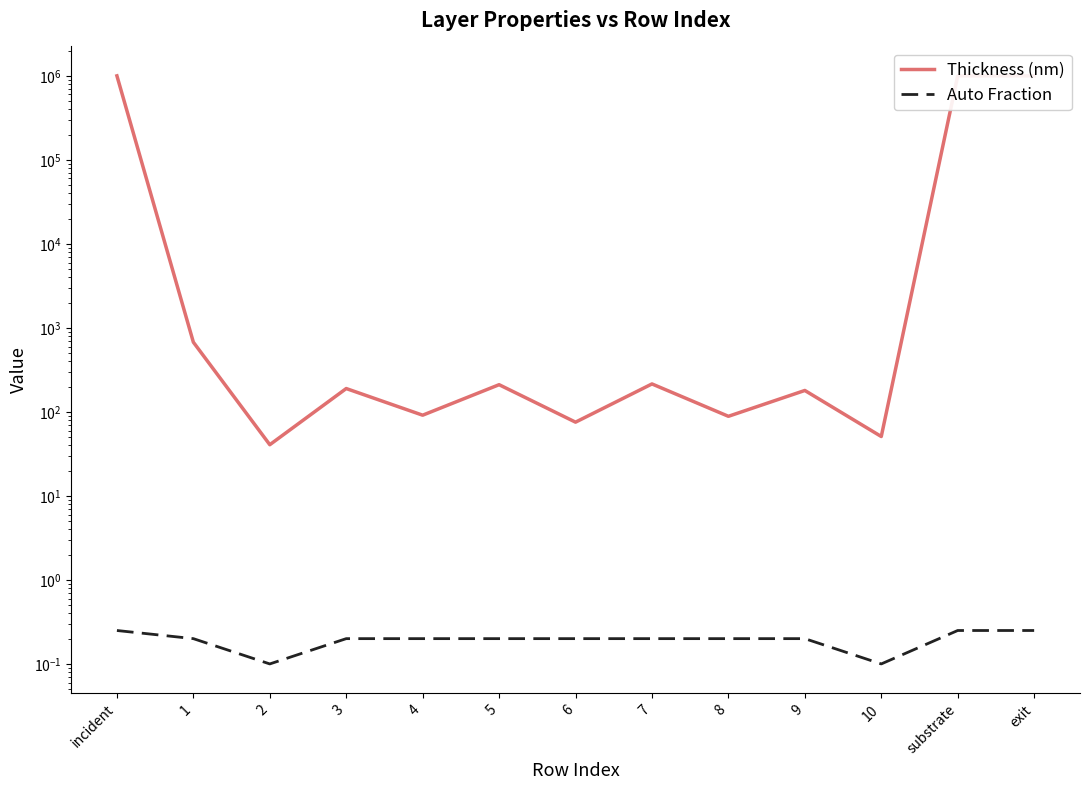

How many series are shown in this chart?

2